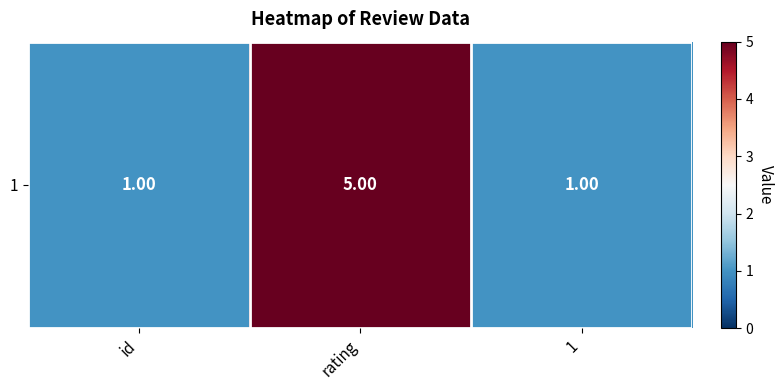

How many data points are above 1?

1